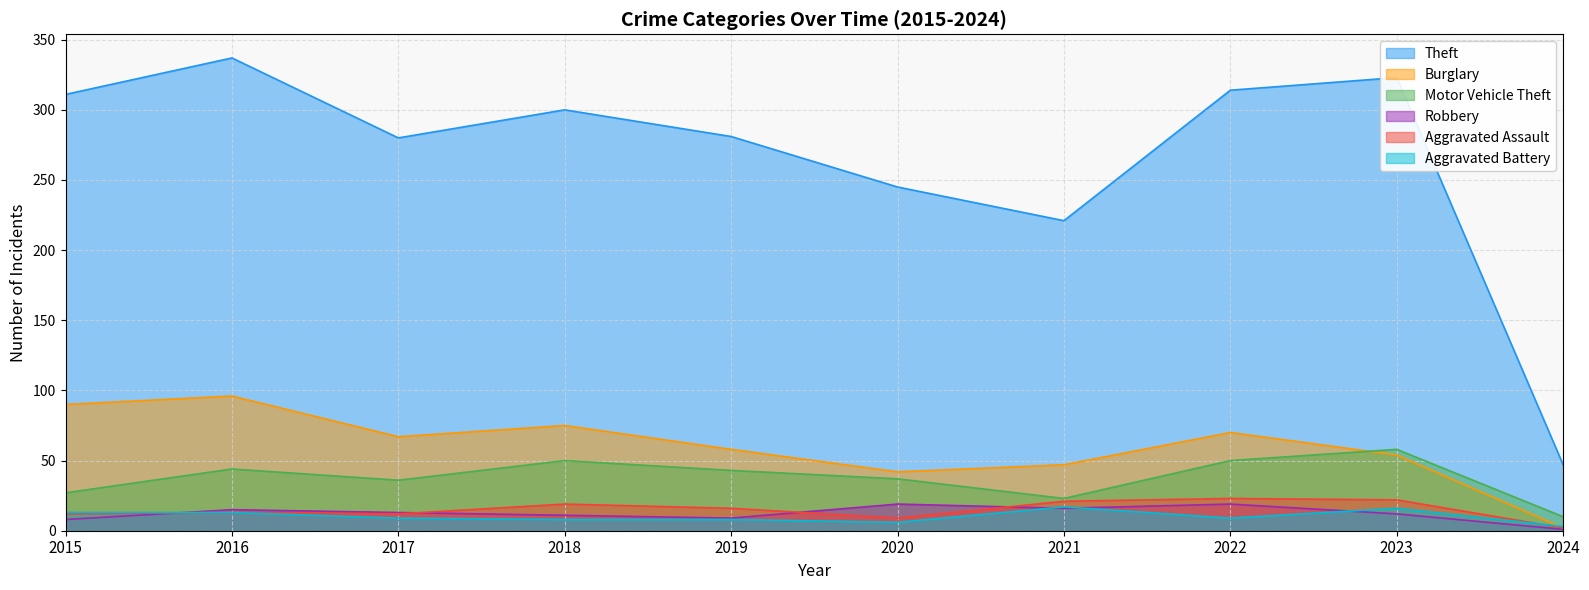

Does the chart display data point markers on the line(s)?

No